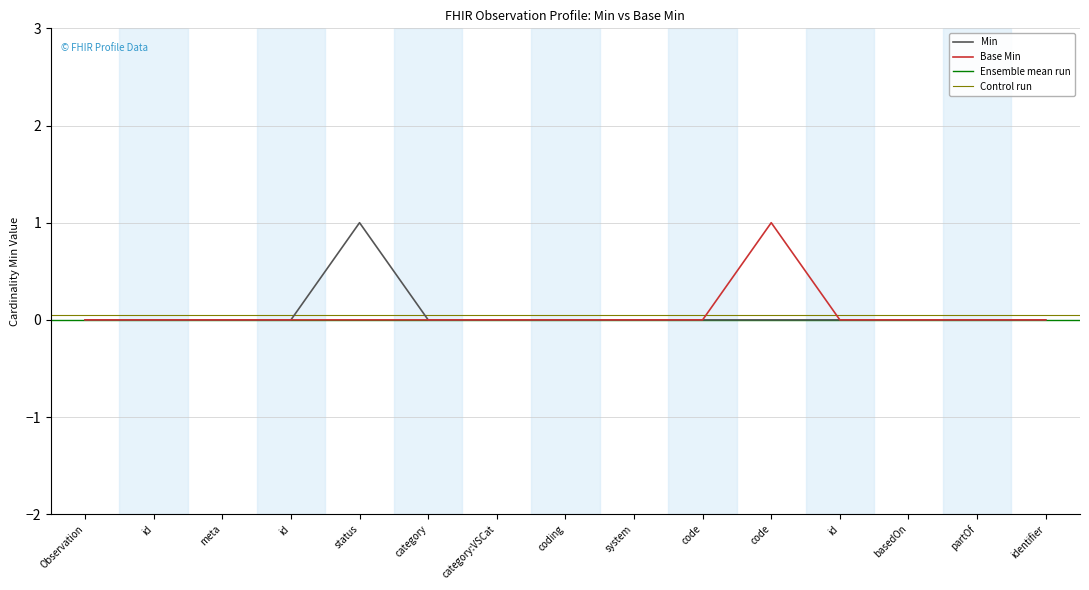

True or false: Min has a value of -1 at coding.

False